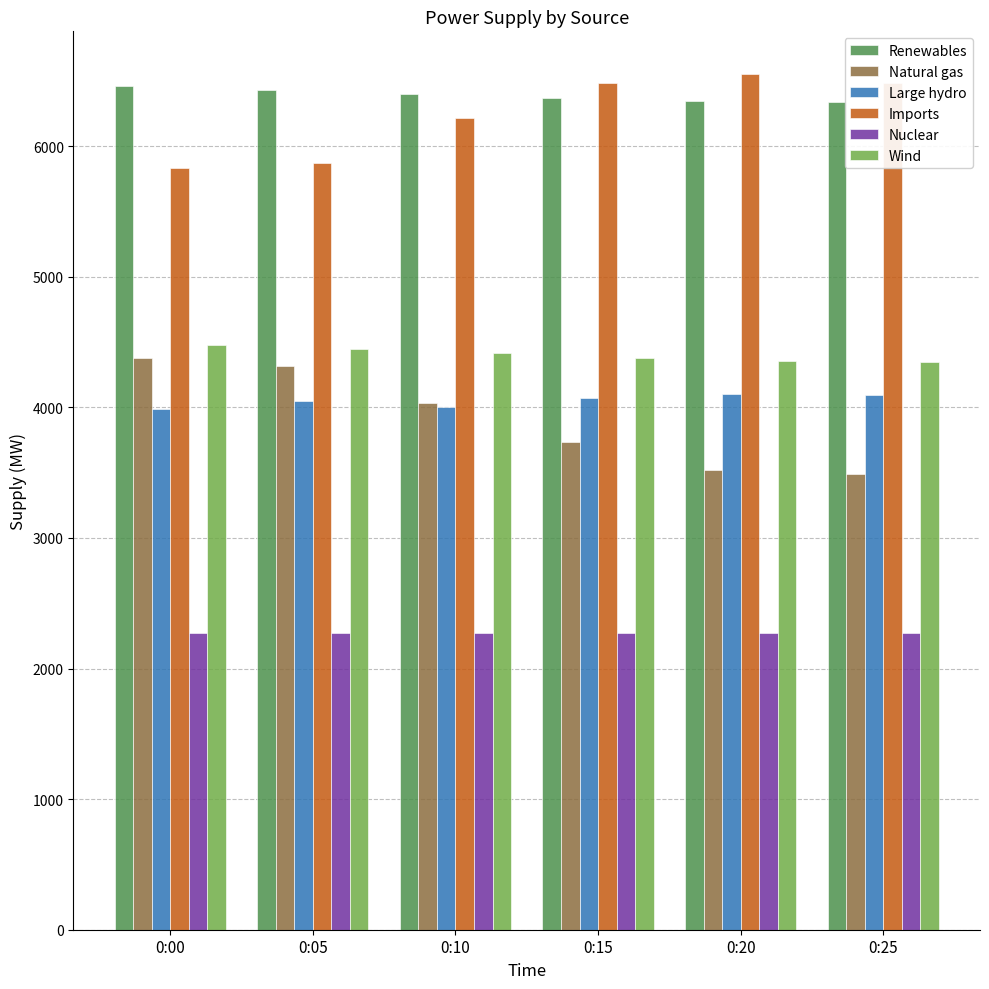

True or false: Natural gas has a value of 5661 at 0:15.

False